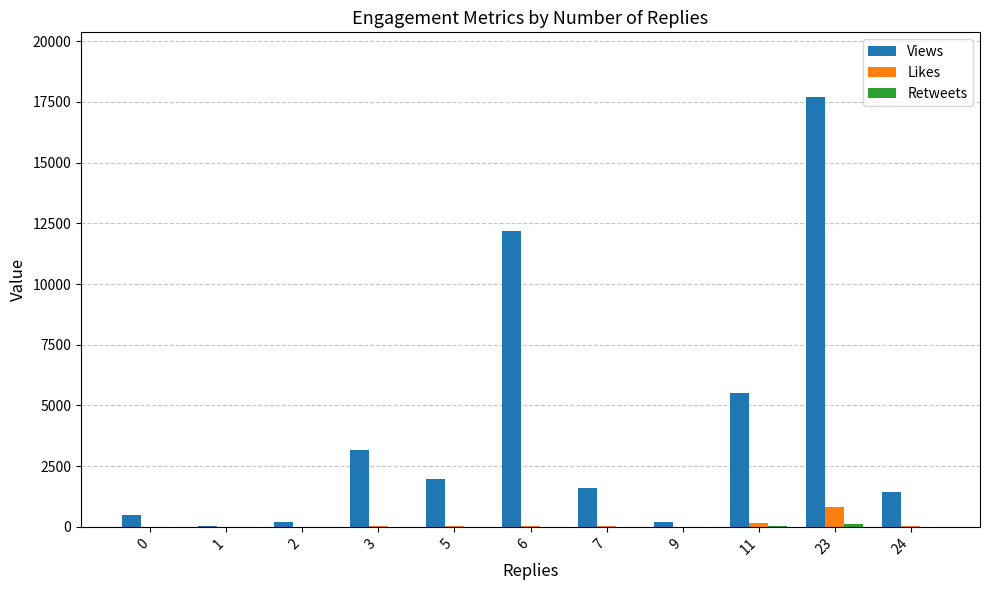

The value of Likes at 9 is 9. True or false?

True